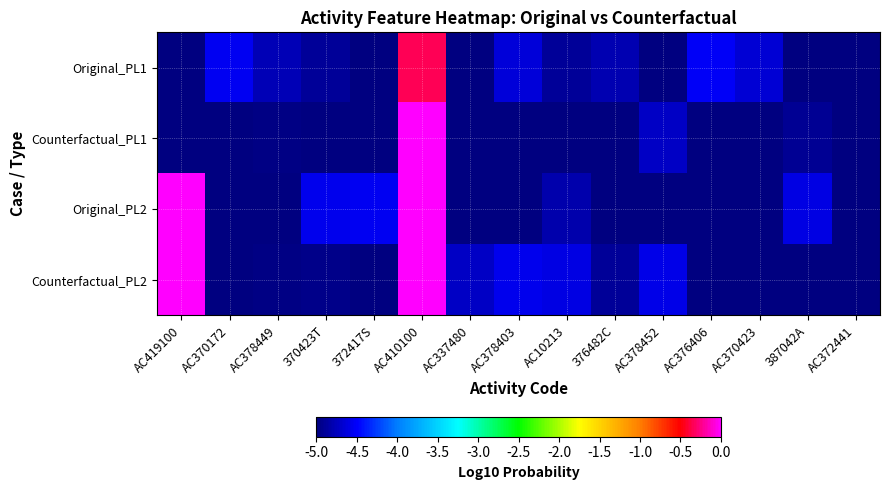

Reading left to right, extract all data points from this chart.

Original_PL1: AC419100=-5.0	AC370172=-4.5	AC378449=-4.8	370423T=-4.9	372417S=-5.0	AC410100=-0.3	AC337480=-5.0	AC378403=-4.6	AC10213=-4.9	376482C=-4.8	AC378452=-5.0	AC376406=-4.5	AC370423=-4.7	387042A=-5.0	AC372441=-5.0
Counterfactual_PL1: AC419100=-5.0	AC370172=-5.0	AC378449=-5.0	370423T=-5.0	372417S=-5.0	AC410100=0.0	AC337480=-5.0	AC378403=-5.0	AC10213=-5.0	376482C=-5.0	AC378452=-4.7	AC376406=-5.0	AC370423=-5.0	387042A=-4.9	AC372441=-5.0
Original_PL2: AC419100=0.0	AC370172=-5.0	AC378449=-5.0	370423T=-4.6	372417S=-4.5	AC410100=0.0	AC337480=-5.0	AC378403=-5.0	AC10213=-4.8	376482C=-5.0	AC378452=-5.0	AC376406=-5.0	AC370423=-5.0	387042A=-4.6	AC372441=-5.0
Counterfactual_PL2: AC419100=0.0	AC370172=-5.0	AC378449=-5.0	370423T=-5.0	372417S=-5.0	AC410100=0.0	AC337480=-4.7	AC378403=-4.6	AC10213=-4.6	376482C=-4.9	AC378452=-4.6	AC376406=-5.0	AC370423=-5.0	387042A=-5.0	AC372441=-5.0